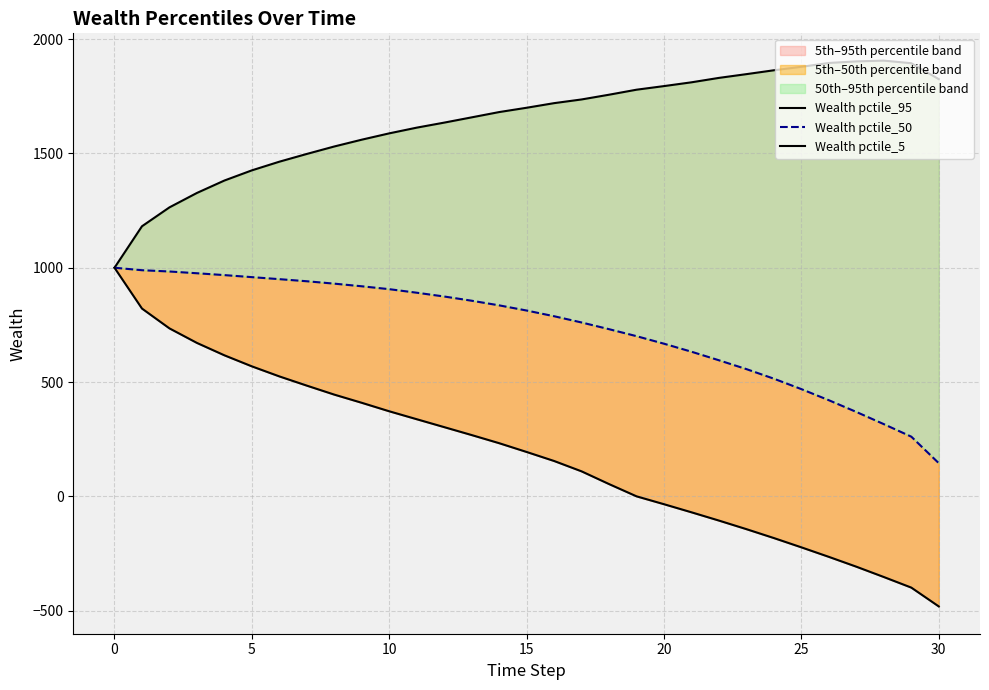

True or false: Wealth pctile_50 and Wealth pctile_95 intersect in this chart.

False